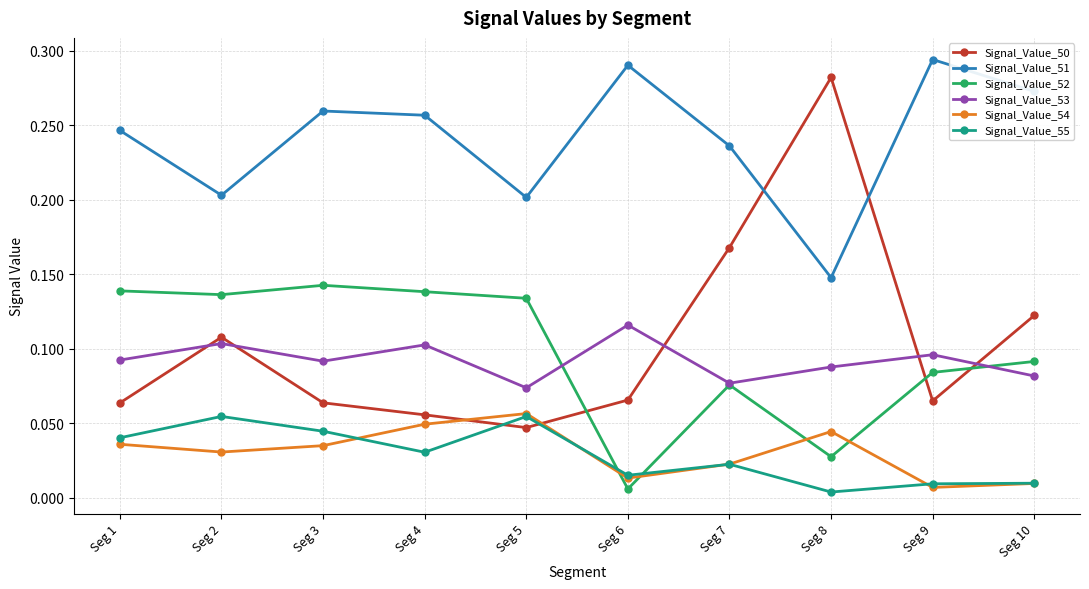

True or false: Signal_Value_51 has a value of 0.2 at Seg 7.

True